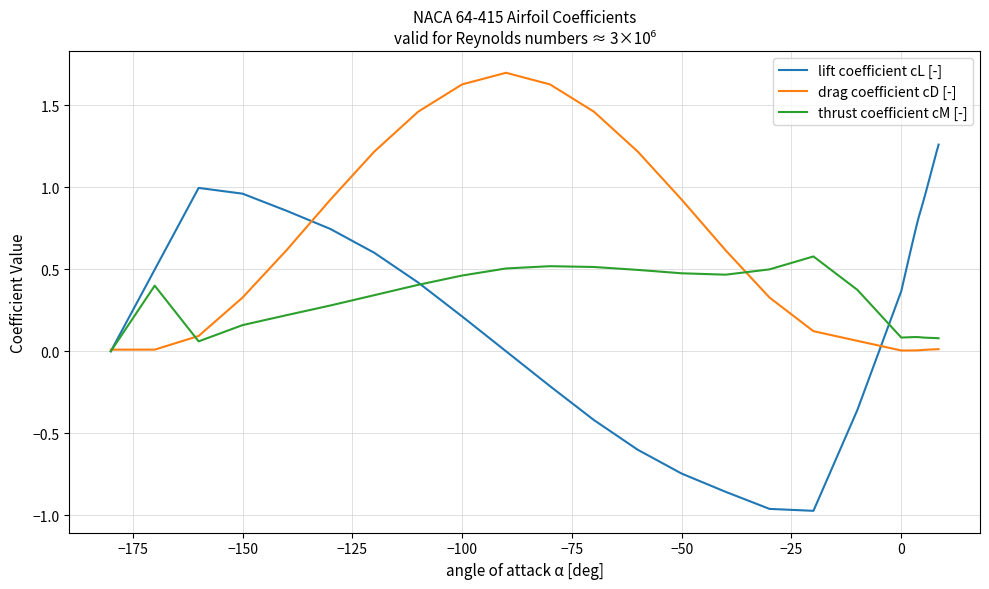

Rank the series by their maximum value, from highest to lowest.

drag coefficient cD [-], lift coefficient cL [-], thrust coefficient cM [-]